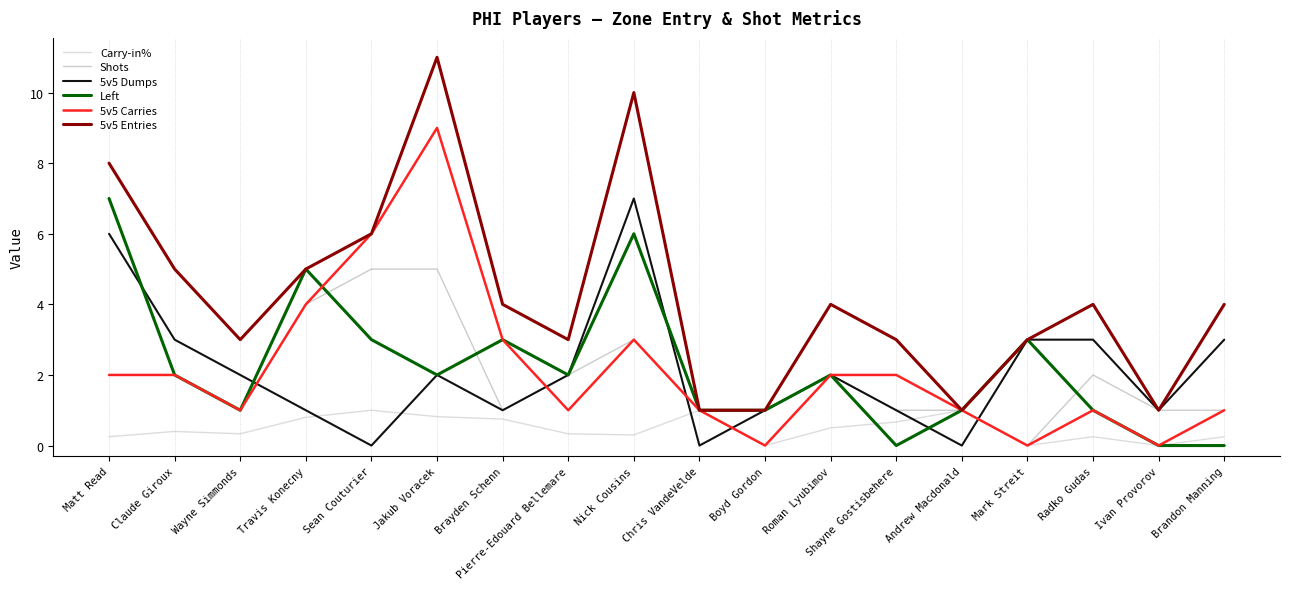

What is the sum of the 5v5 Entries values at Claude Giroux and Boyd Gordon?

6.0